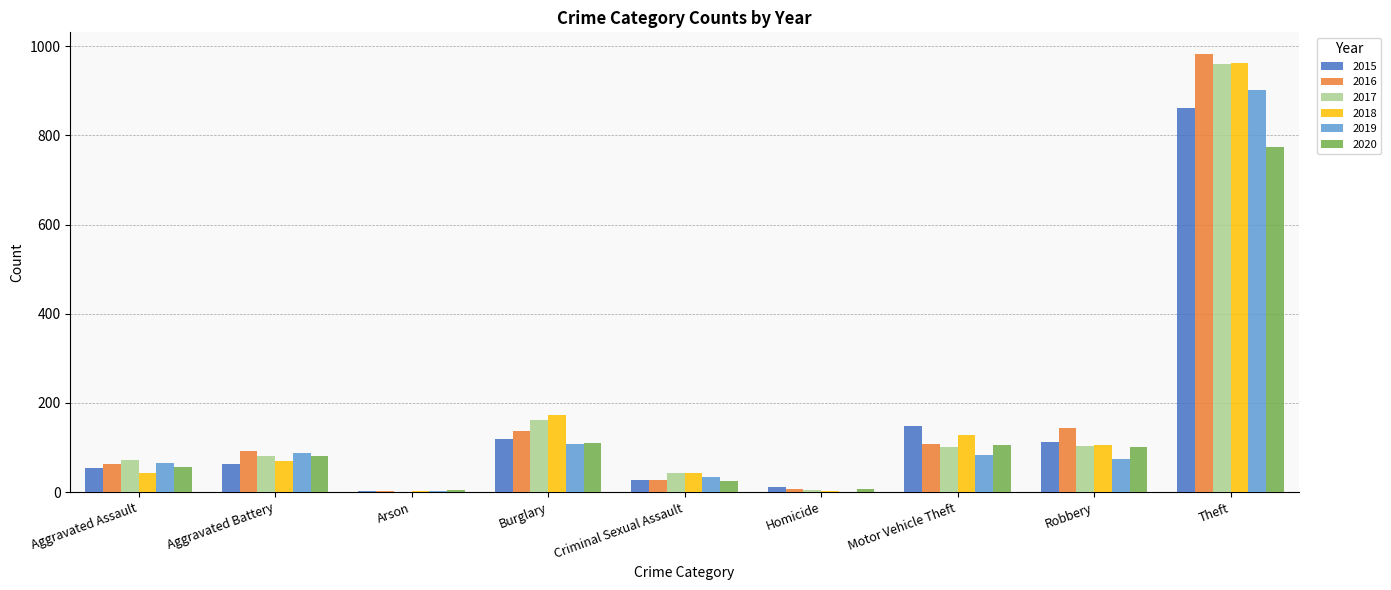

The value of 2018 at Robbery is 59. True or false?

False